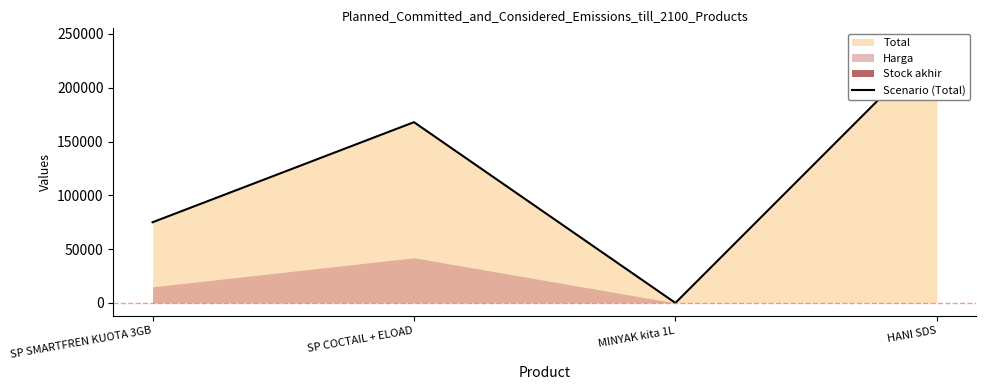

At which label is the value closest to 121549?

SP COCTAIL + ELOAD